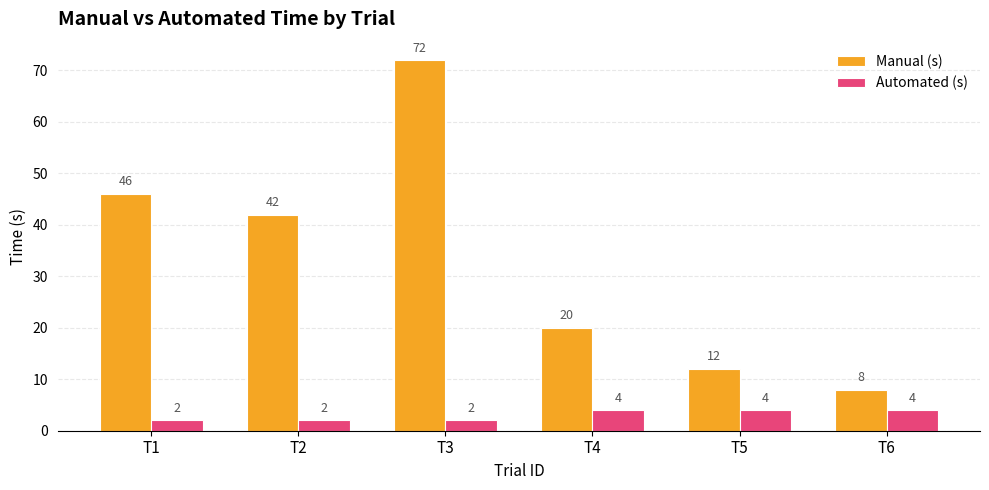

Reading left to right, transcribe all the data shown in this chart.

Manual (s): 46	42	72	20	12	8
Automated (s): 2	2	2	4	4	4